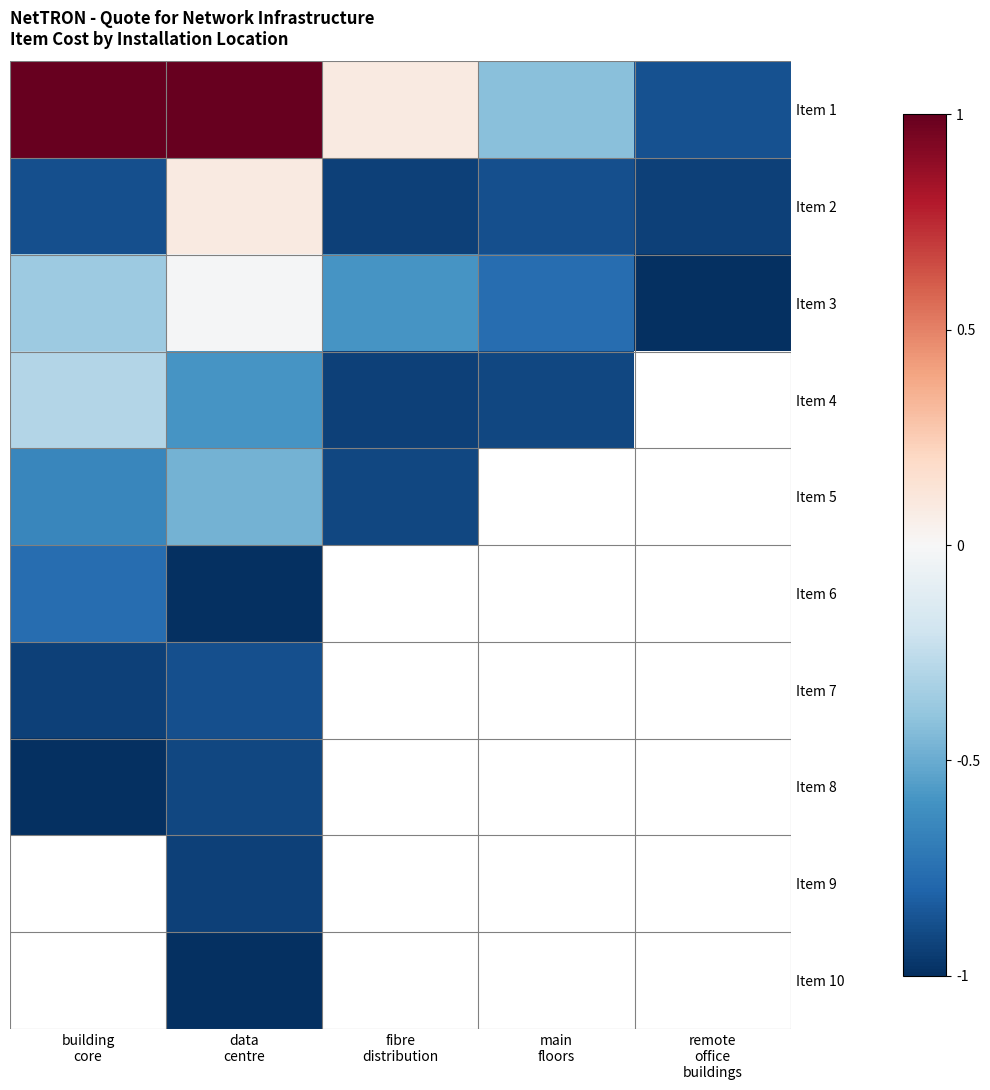

What is the difference between the maximum and second lowest values in the Item 3 series?

0.7